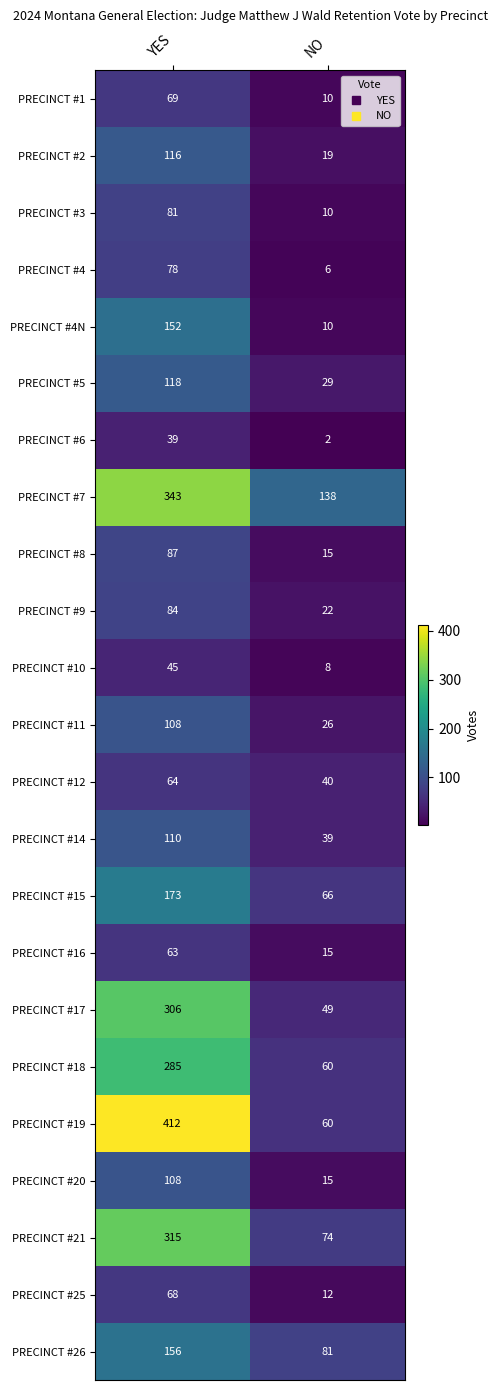

What is the difference between the maximum and minimum values in the PRECINCT #19 series?

352